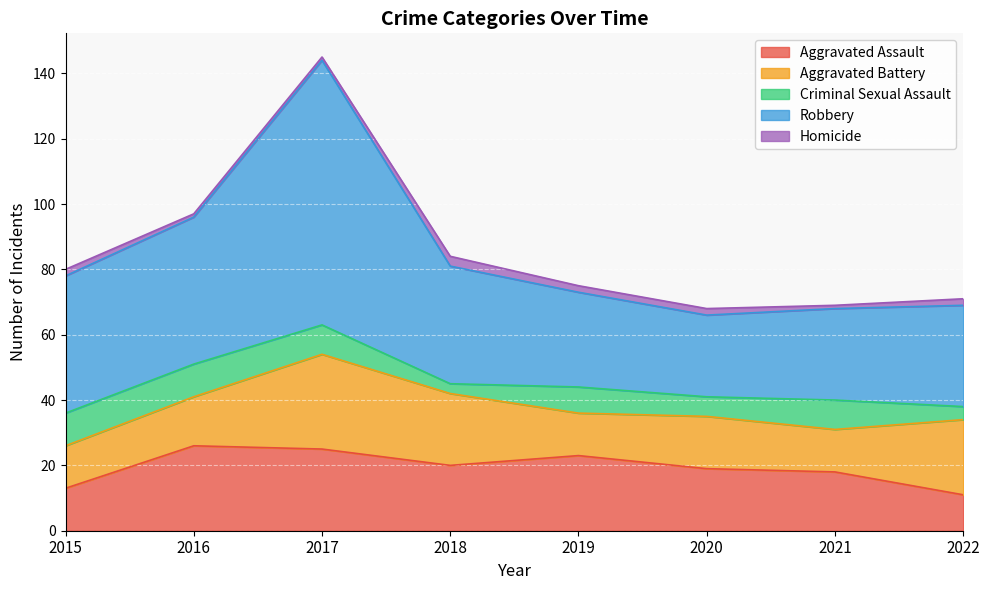

Which category has the lowest value in the Robbery series?

2020